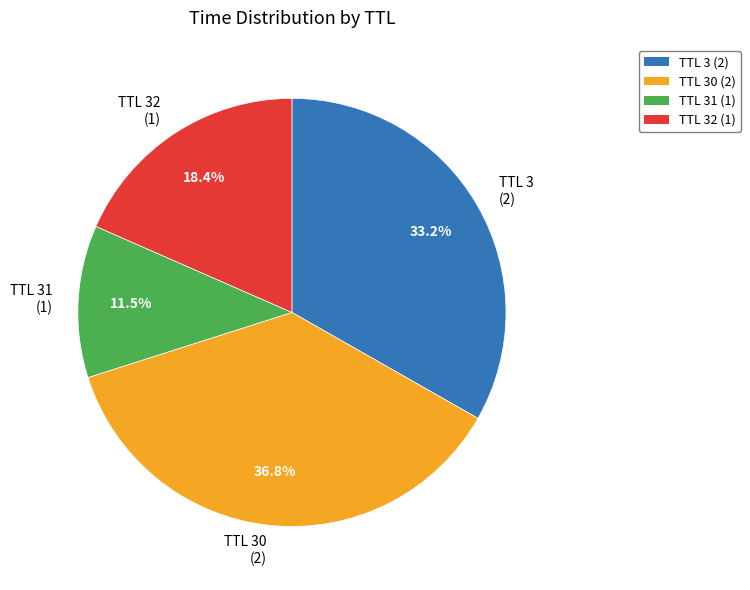

Approximately how many times larger is the value at TTL 31 (1) compared to TTL 3 (2)?

0.3